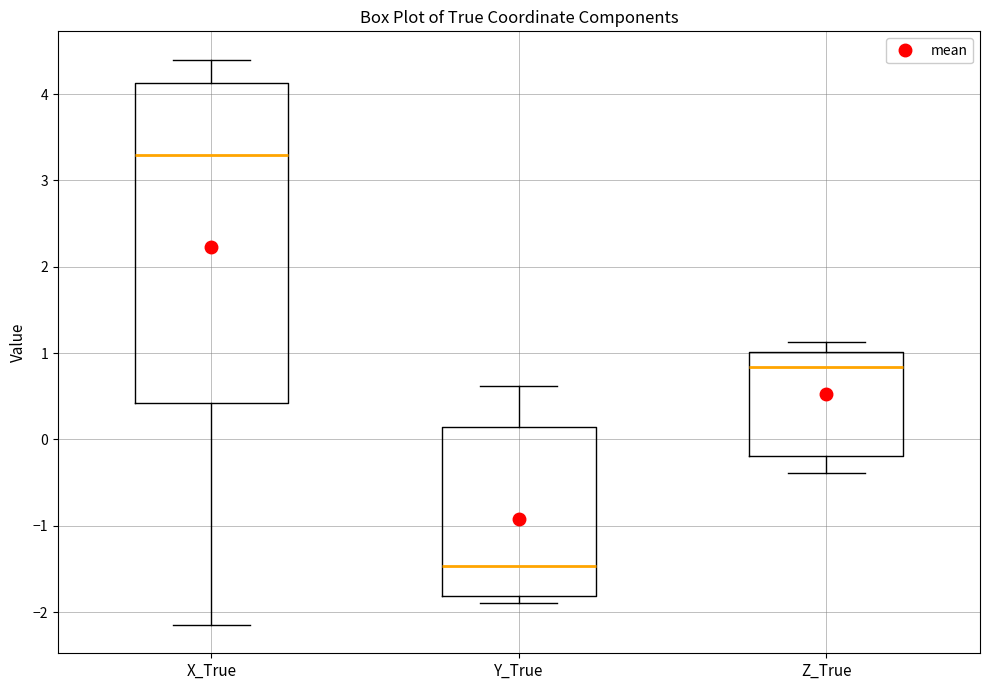

Comparing the boxes themselves (not the whiskers), which one is the tallest?

X_True